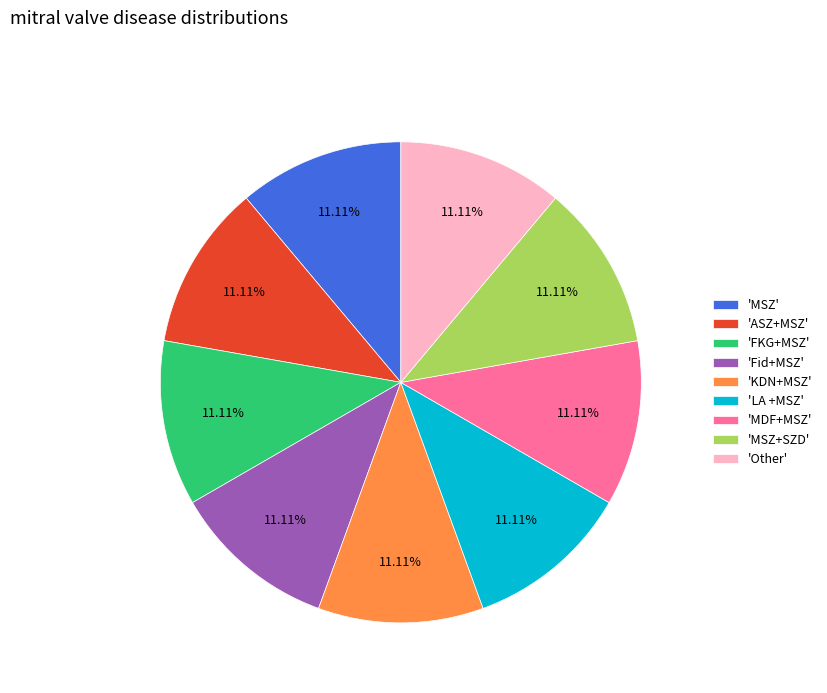

Is there a majority slice in this chart?

No